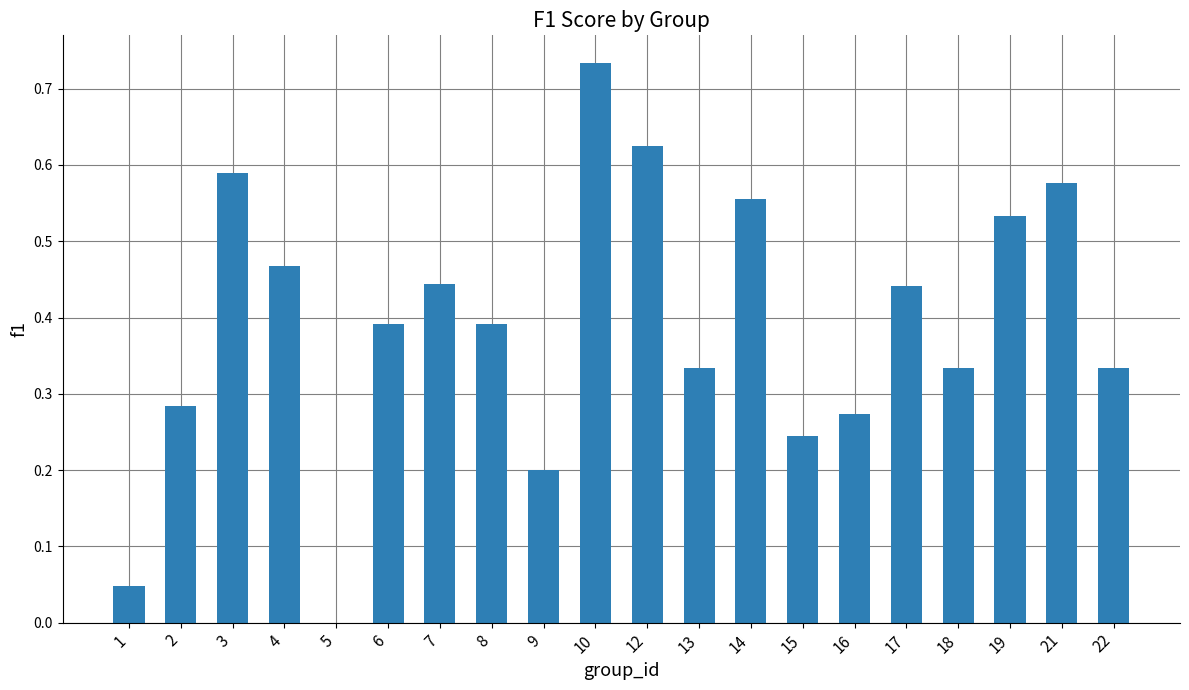

How many categories are shown in the chart?

20